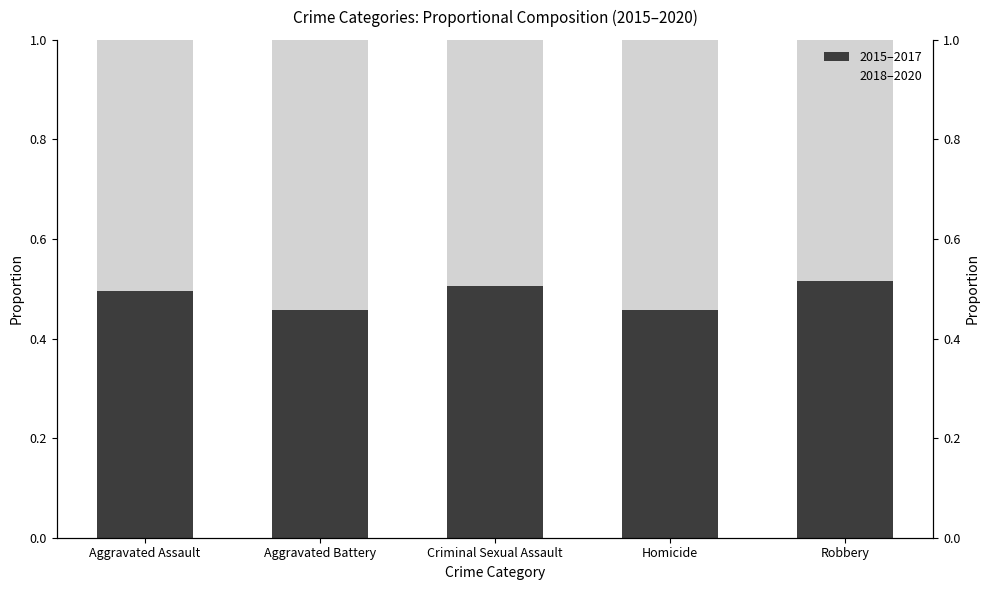

List the labels in order of 2015–2017 value, smallest first.

Aggravated Battery, Homicide, Aggravated Assault, Criminal Sexual Assault, Robbery